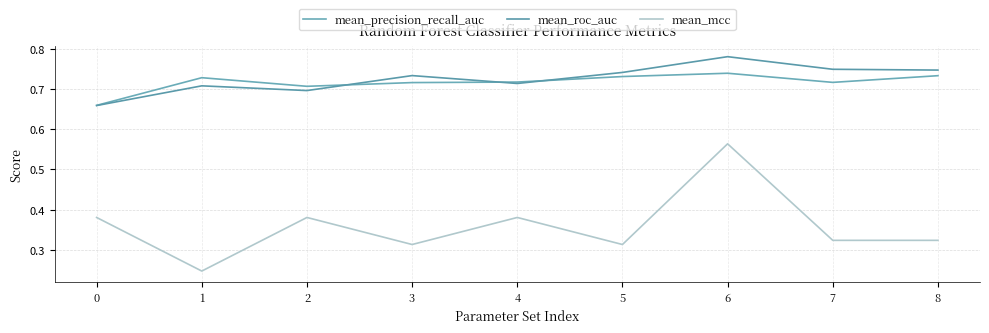

The value of mean_roc_auc at 0 is 0.3. True or false?

False